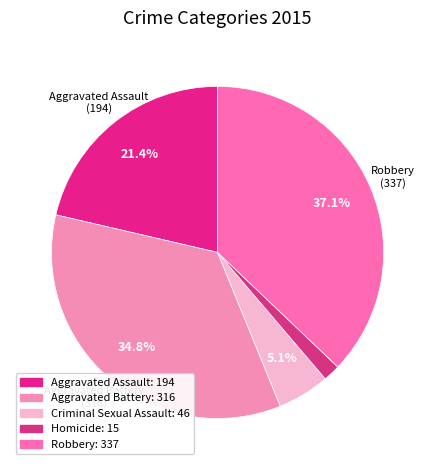

The Homicide slice represents 2% of the pie. True or false?

True